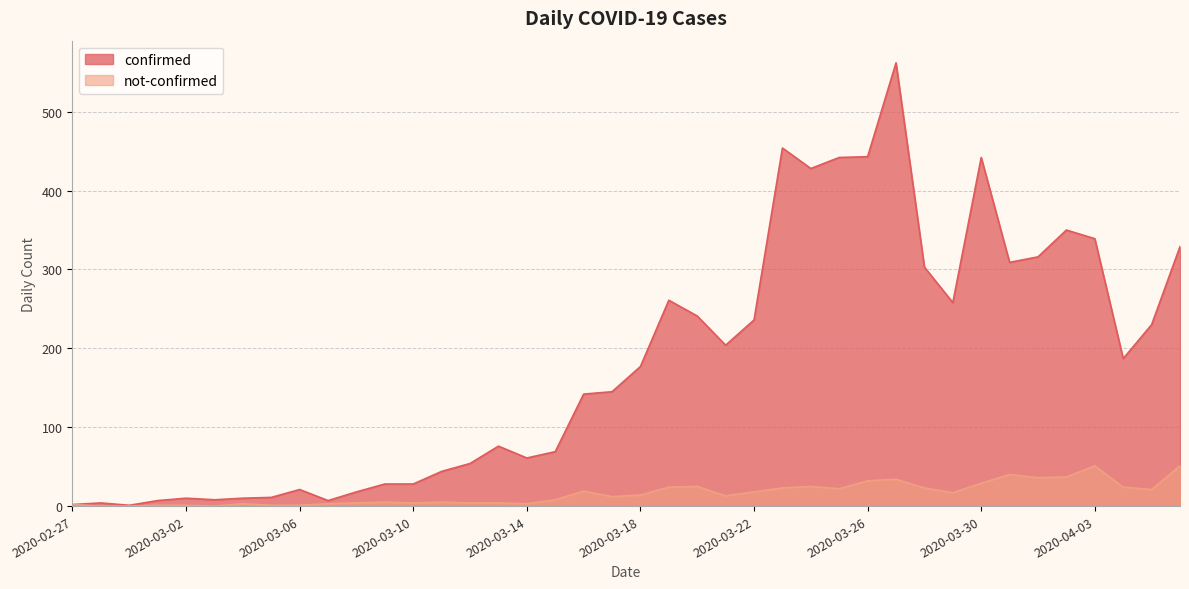

True or false: not-confirmed and confirmed intersect in this chart.

False